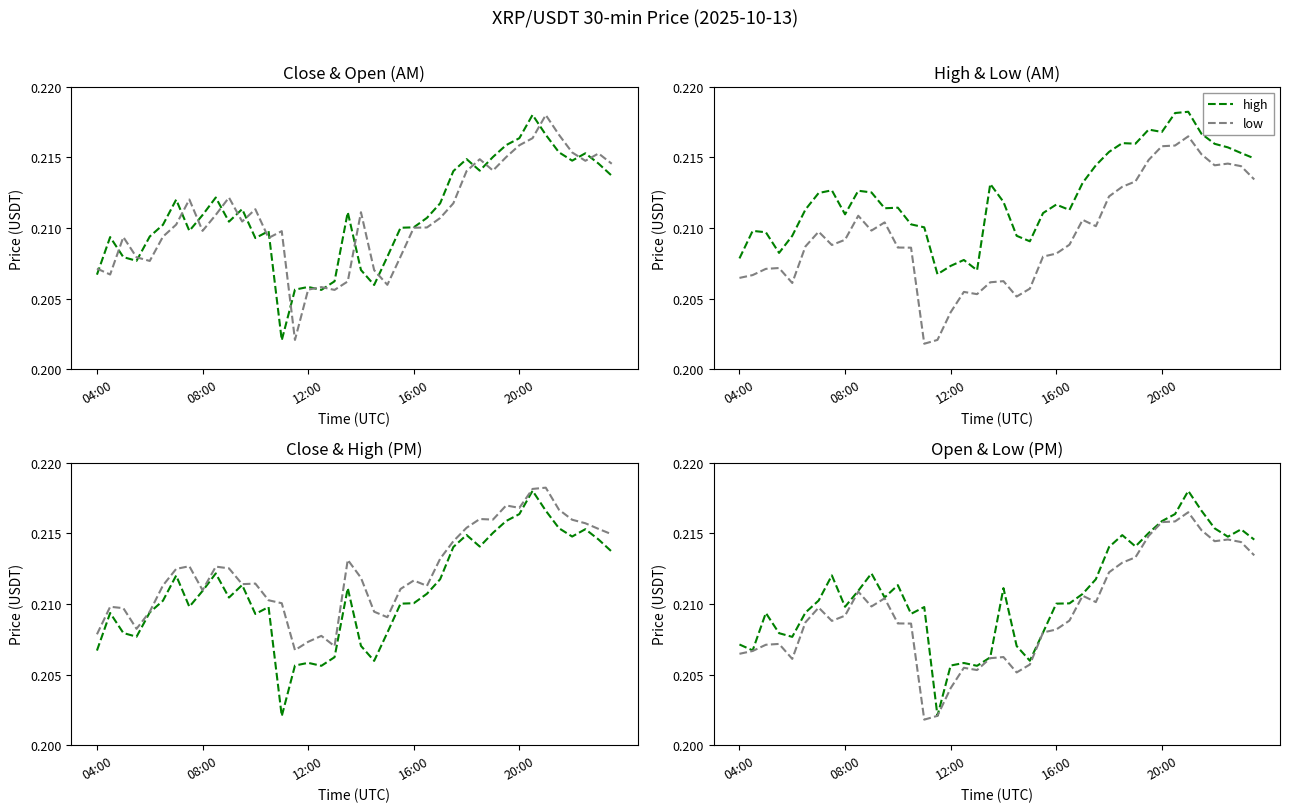

In low, how many points are higher than both neighbors (excluding endpoints)?

9